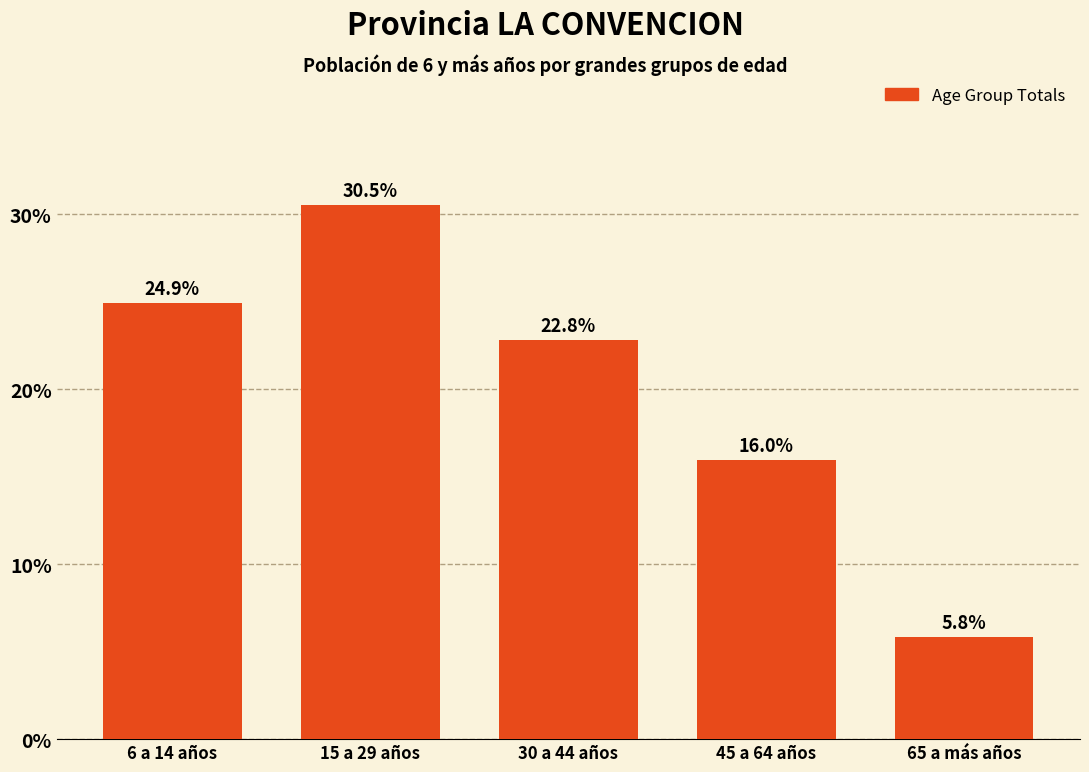

Reading left to right, list all the values displayed in this chart.

24.9	30.5	22.8	16.0	5.8